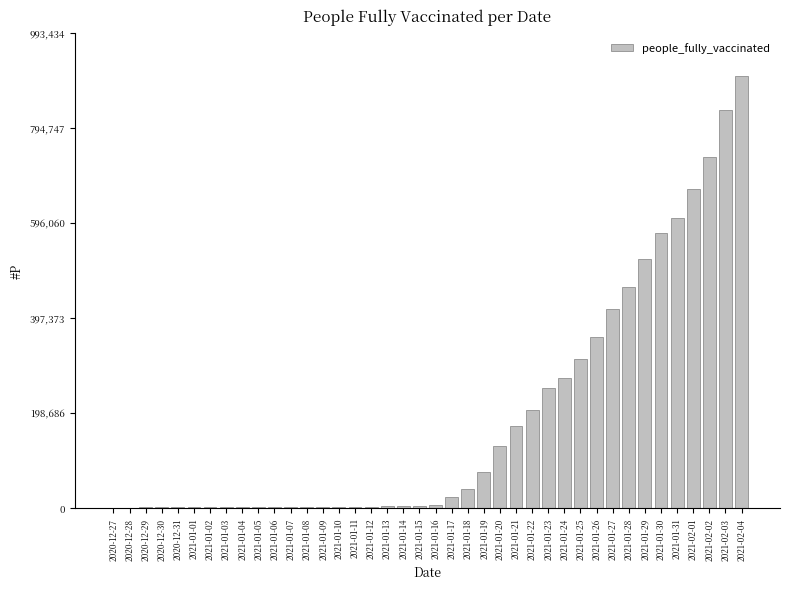

The value at 2021-01-19 is 106585. True or false?

False